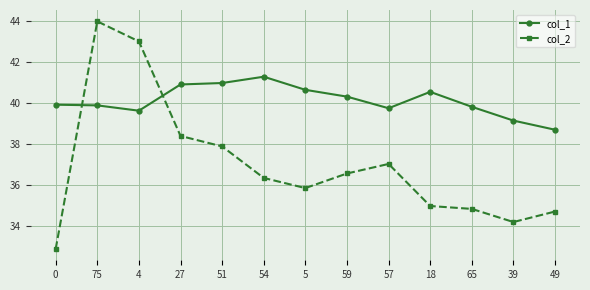

True or false: col_2 and col_1 cross at least once.

True